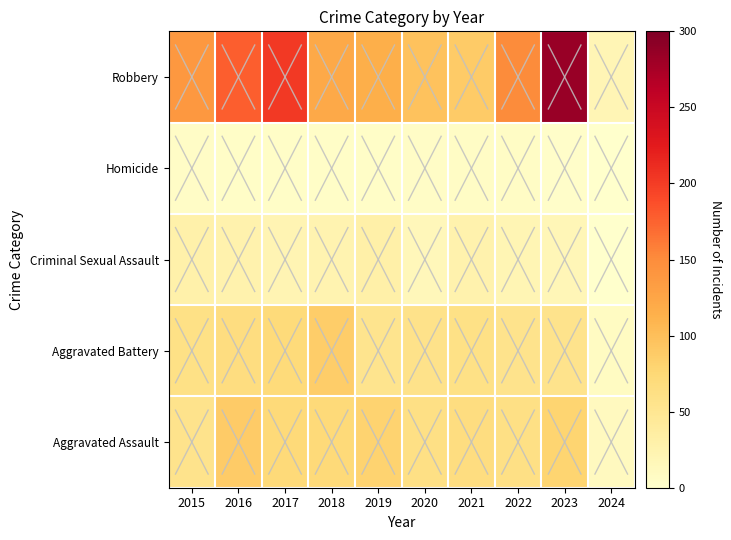

Reading left to right, extract all data points from this chart.

Aggravated Assault: 2015=56	2016=88	2017=72	2018=72	2019=80	2020=62	2021=66	2022=61	2023=79	2024=11
Aggravated Battery: 2015=60	2016=66	2017=71	2018=86	2019=53	2020=57	2021=60	2022=56	2023=56	2024=9
Criminal Sexual Assault: 2015=29	2016=26	2017=22	2018=24	2019=31	2020=16	2021=26	2022=21	2023=18	2024=1
Homicide: 2015=5	2016=4	2017=4	2018=4	2019=4	2020=5	2021=6	2022=7	2023=3	2024=0
Robbery: 2015=139	2016=178	2017=202	2018=121	2019=116	2020=97	2021=88	2022=151	2023=284	2024=19